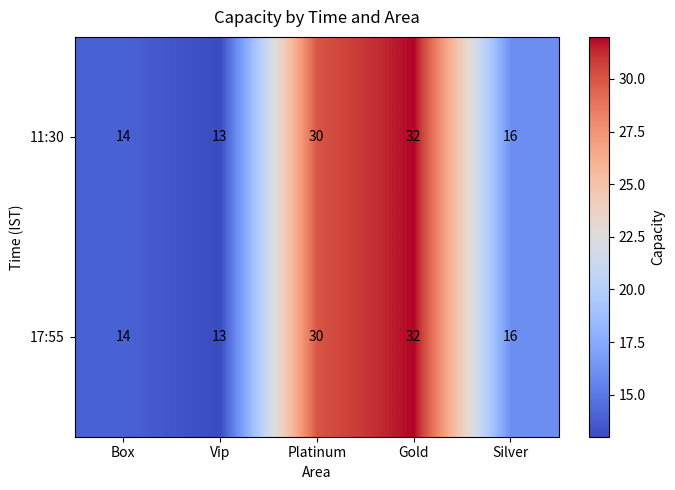

List the labels in order of 17:55 value, smallest first.

Vip, Box, Silver, Platinum, Gold